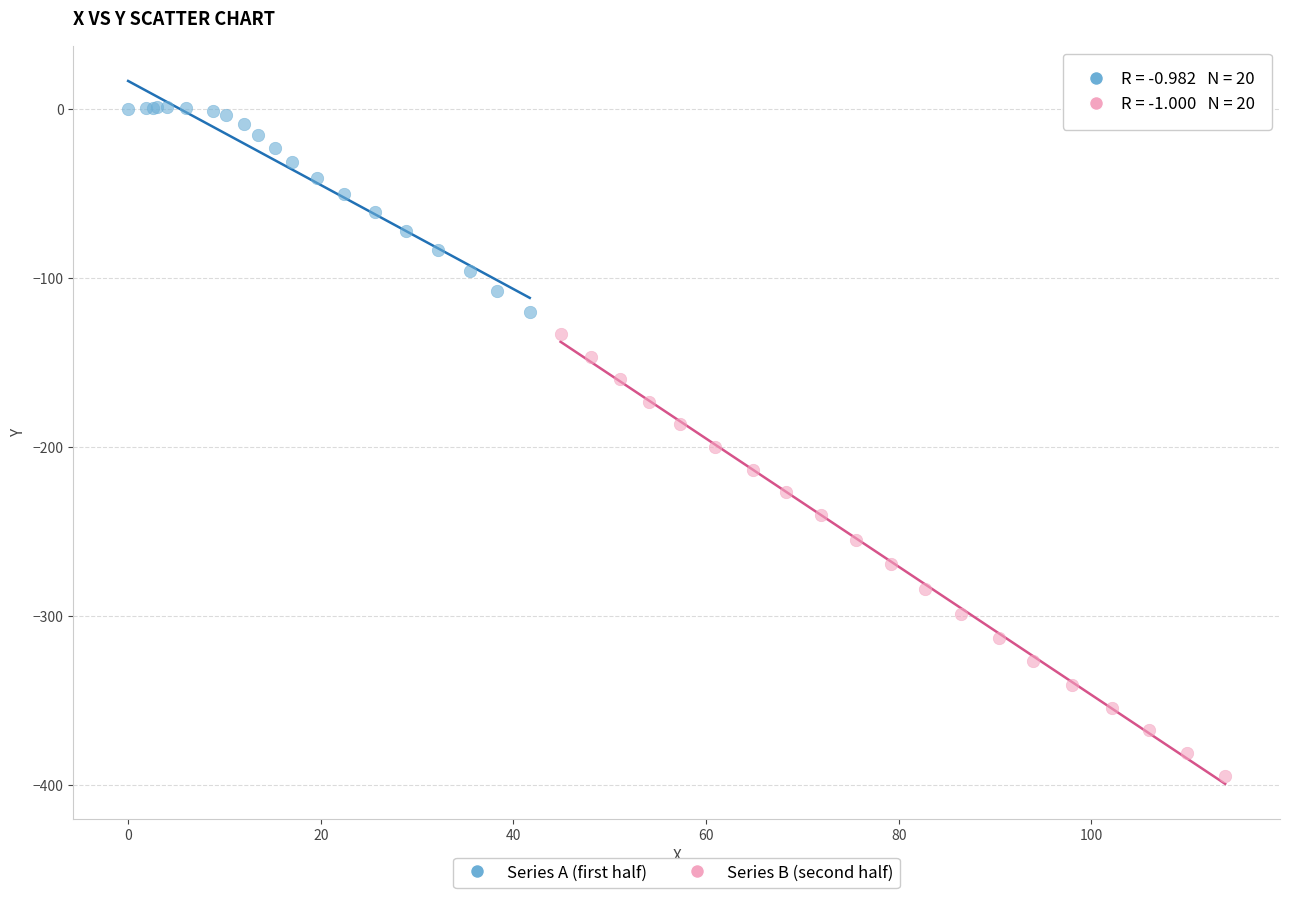

Which series contains the lowest Y value?

Series B (second half)